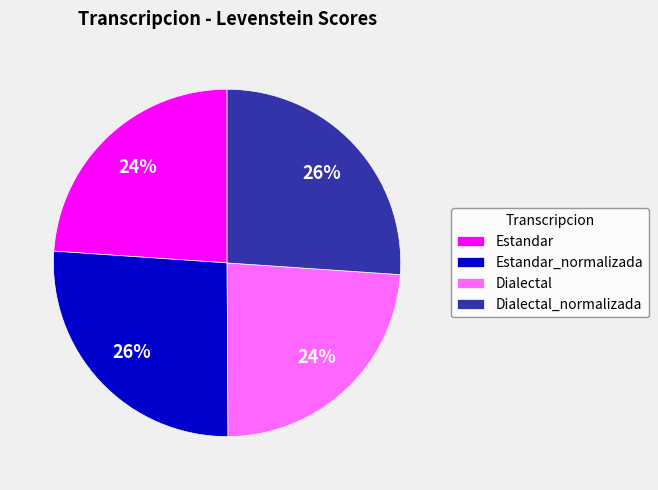

To the nearest percent, what percentage of the pie is Dialectal_normalizada?

26%